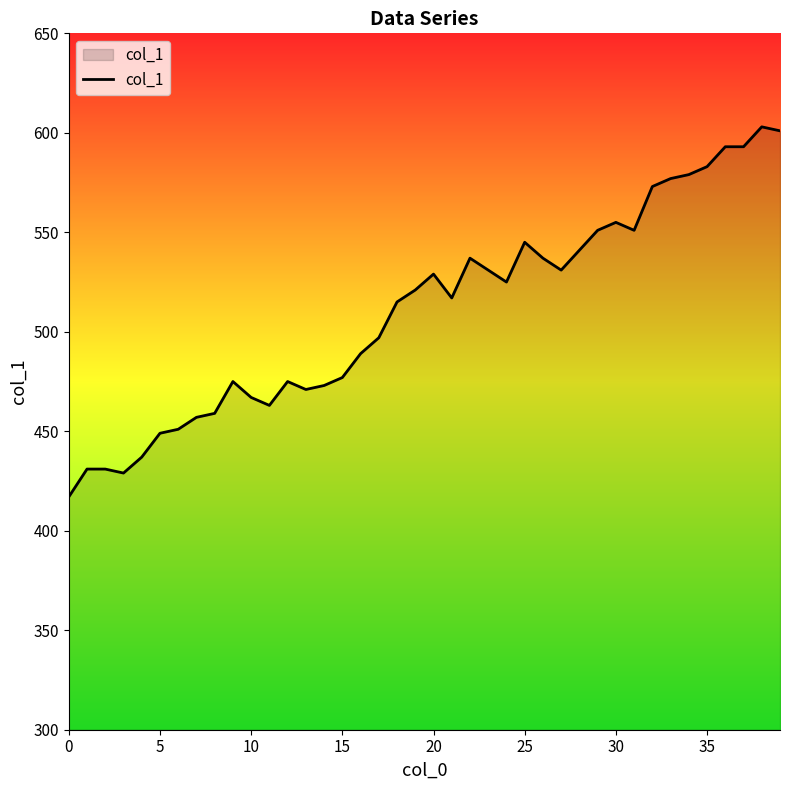

What is the greatest value displayed?

603